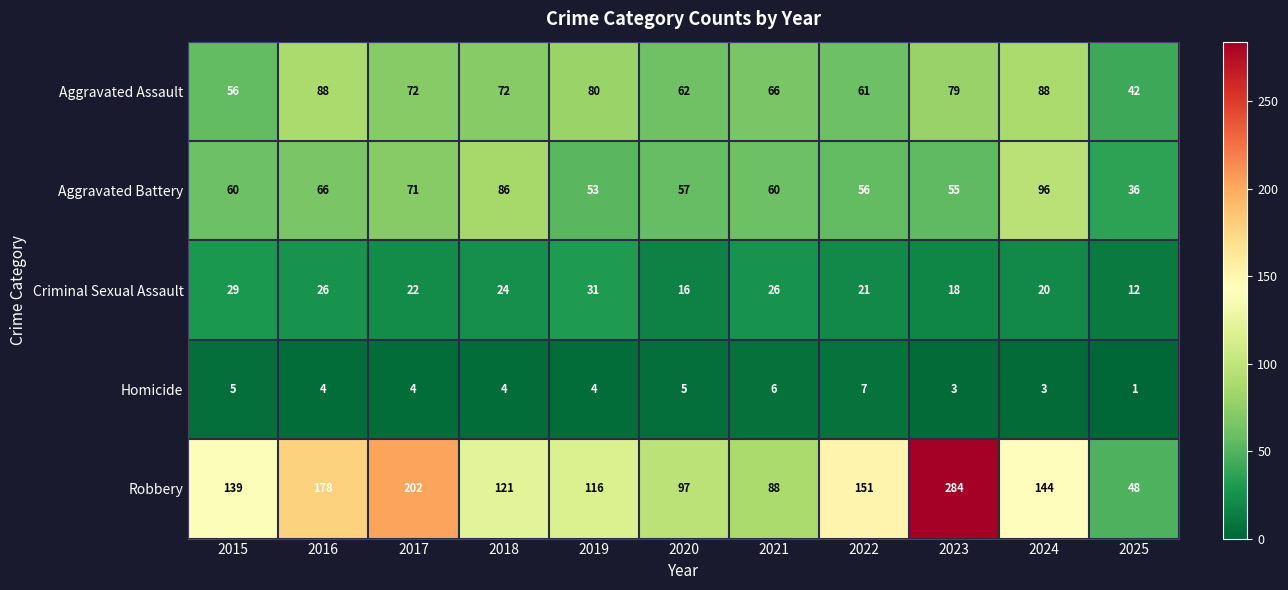

What is the total value across all series at 2015?

289